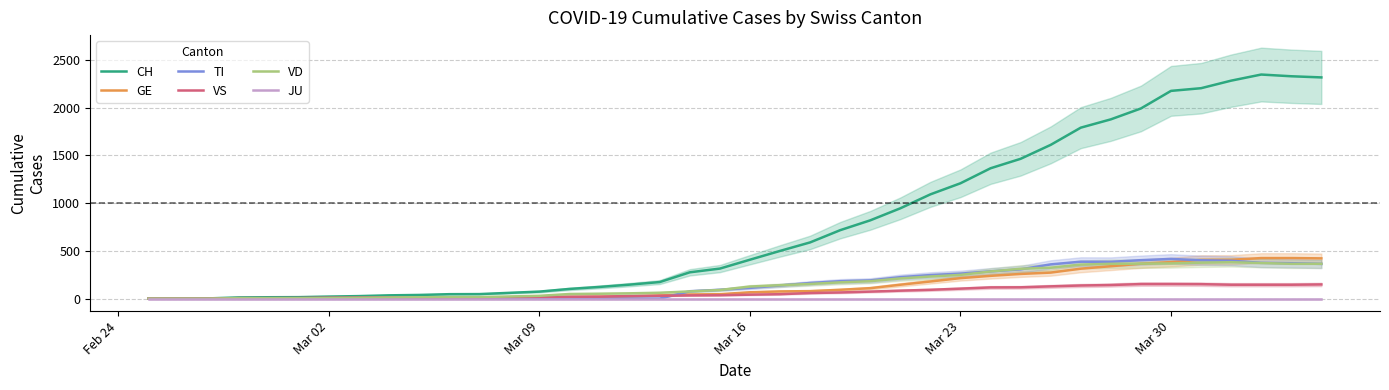

True or false: GE and JU cross at least once.

False